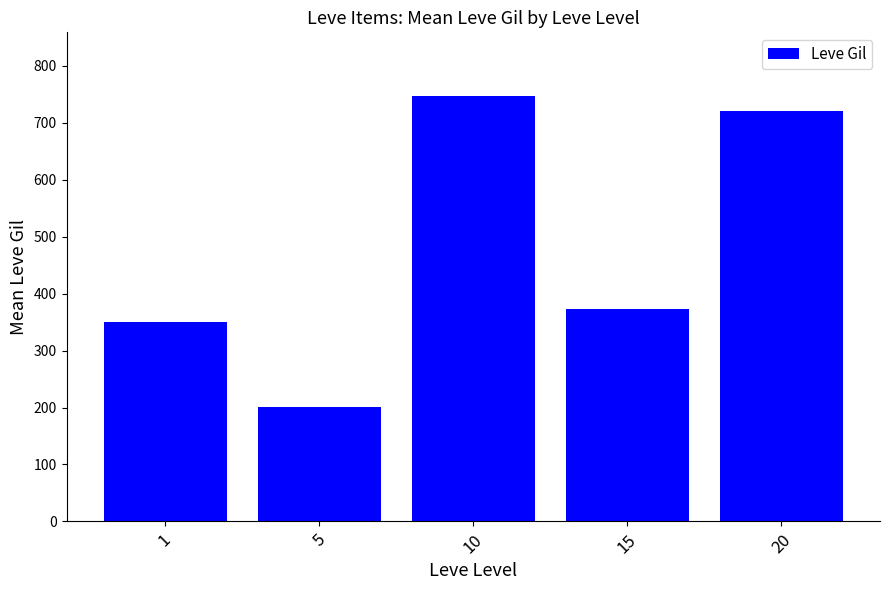

What is the value of the 4th bar from the left?

373.3